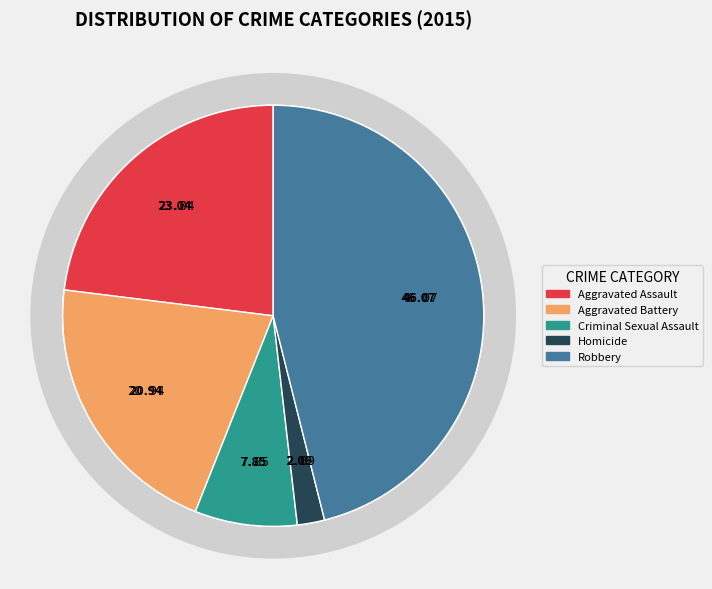

Is there any slice that represents more than half of the pie?

No